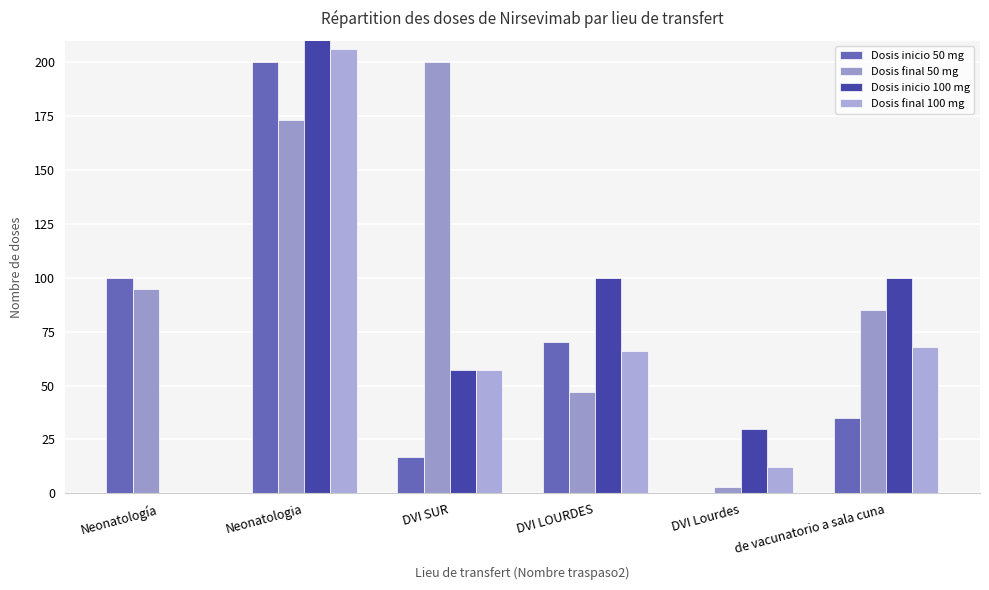

What is the value of the Dosis final 100 mg bar at the 4th from the left?

66